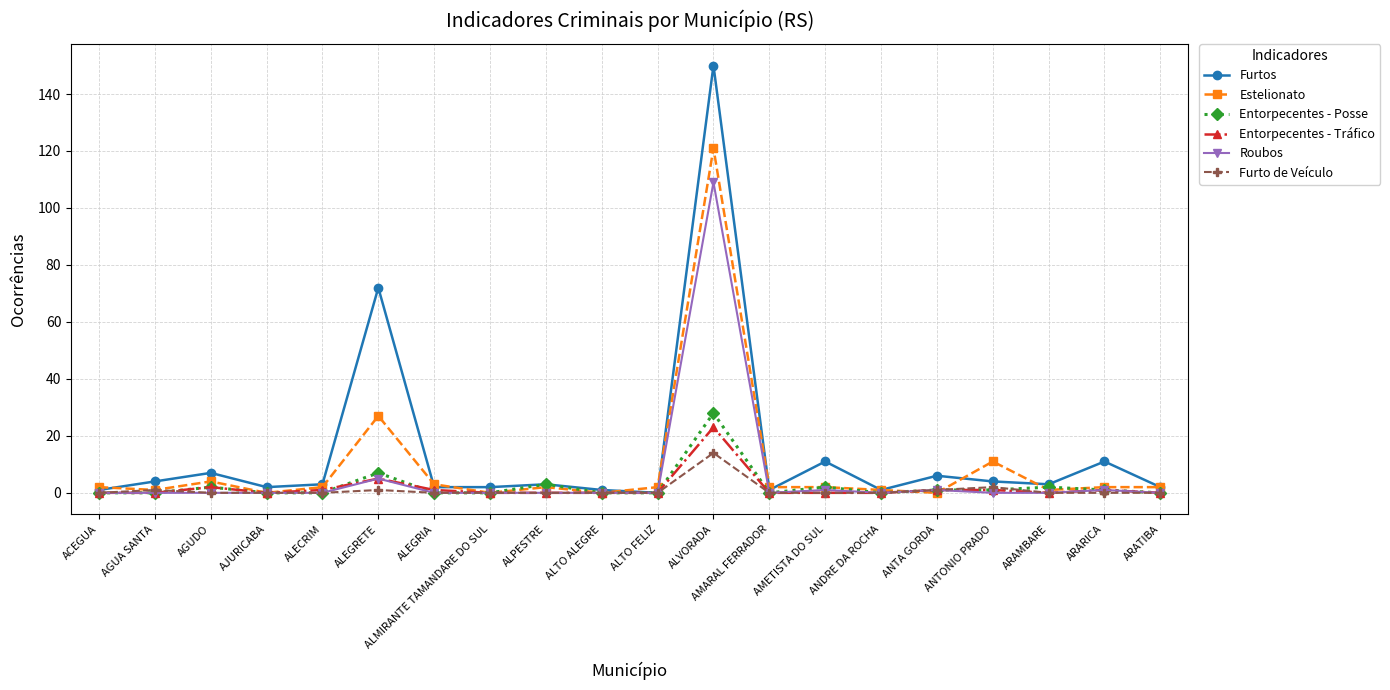

Which category has the highest value in the Furto de Veículo series?

ALVORADA